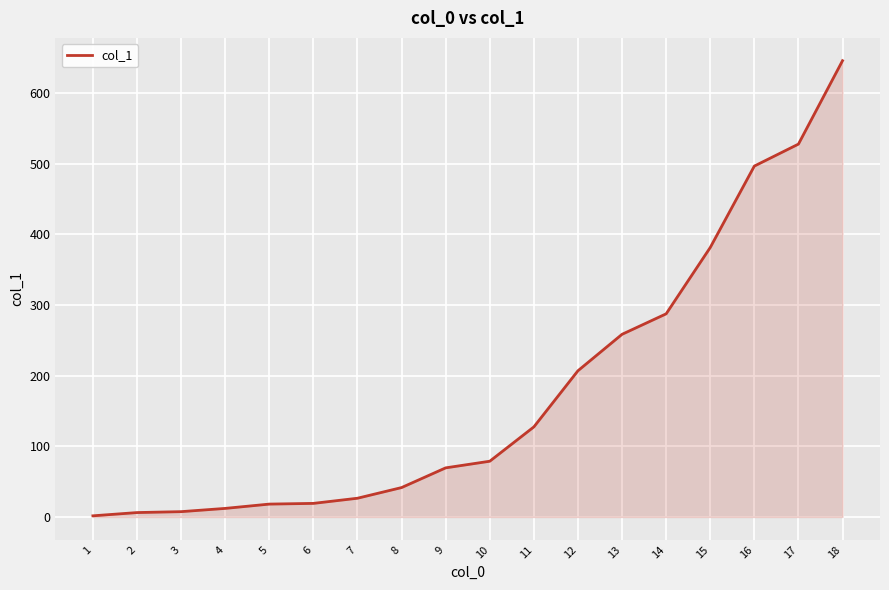

At which label does the data first exceed 78?

10